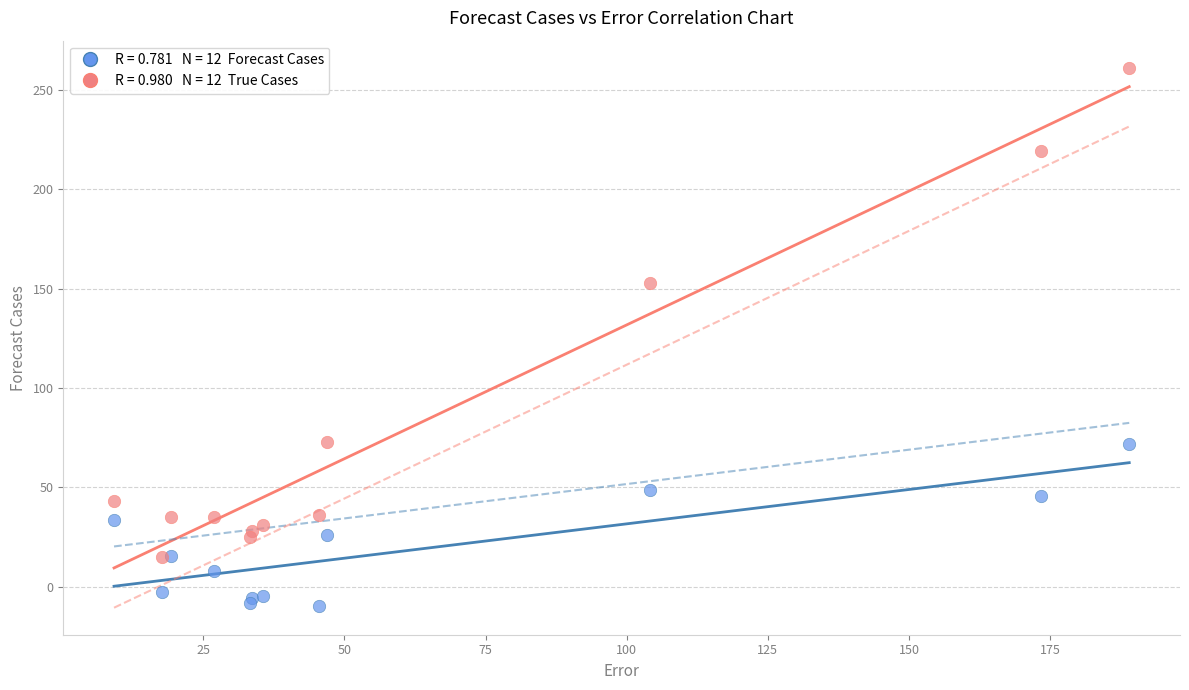

Across all series, what Y value is closest to 125?

153.0